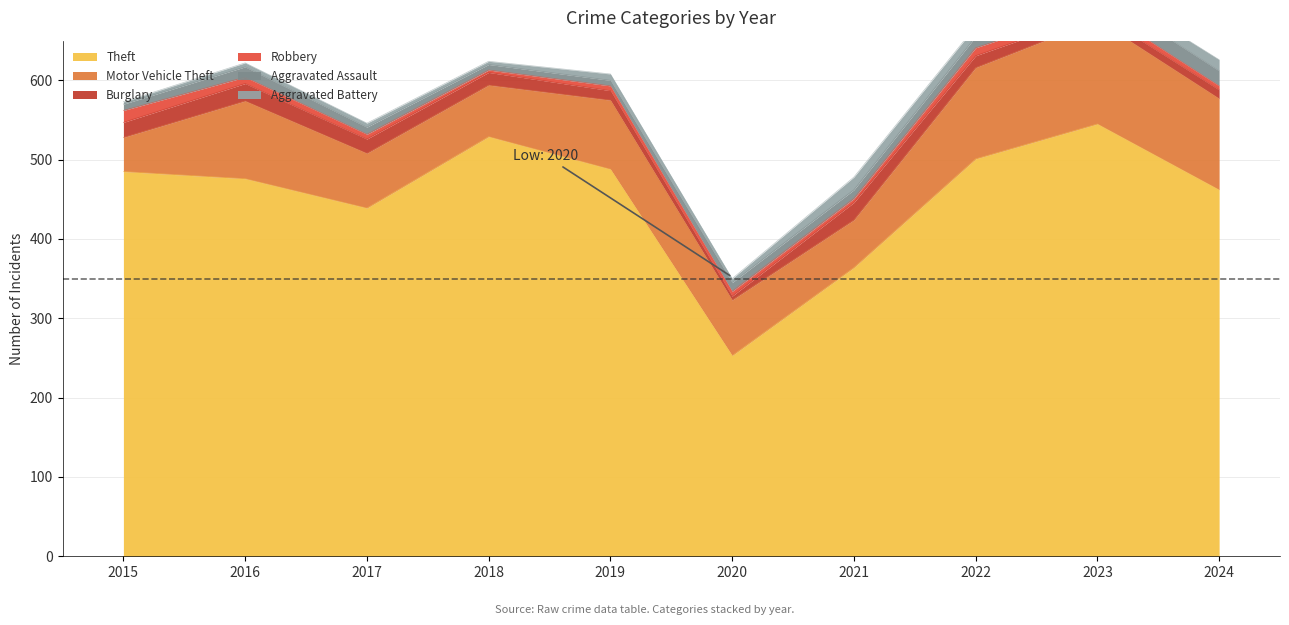

What is the sum of all Aggravated Assault values?

118